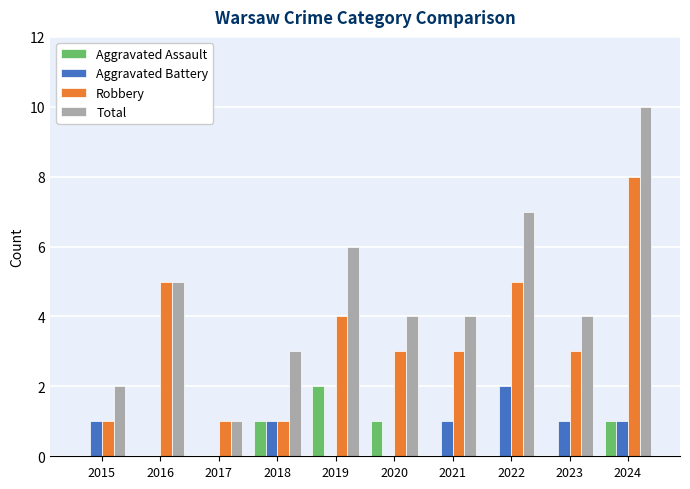

How many distinct data groups are displayed?

4